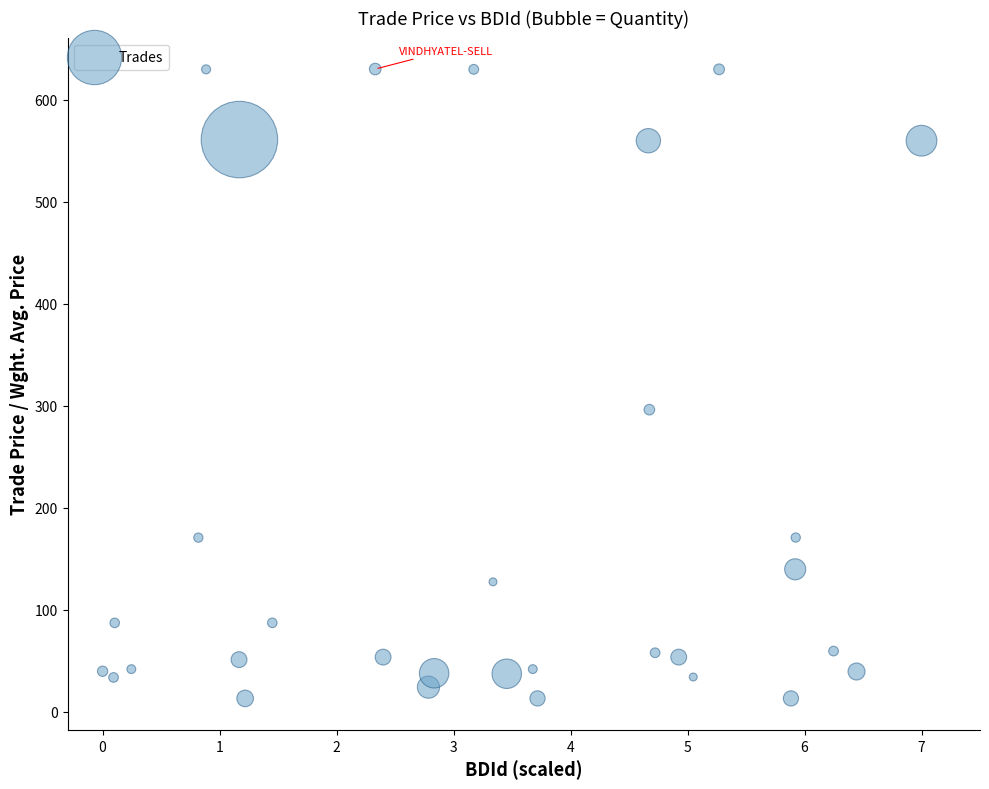

What Y value in the scatter plot is closest to 321?

296.2